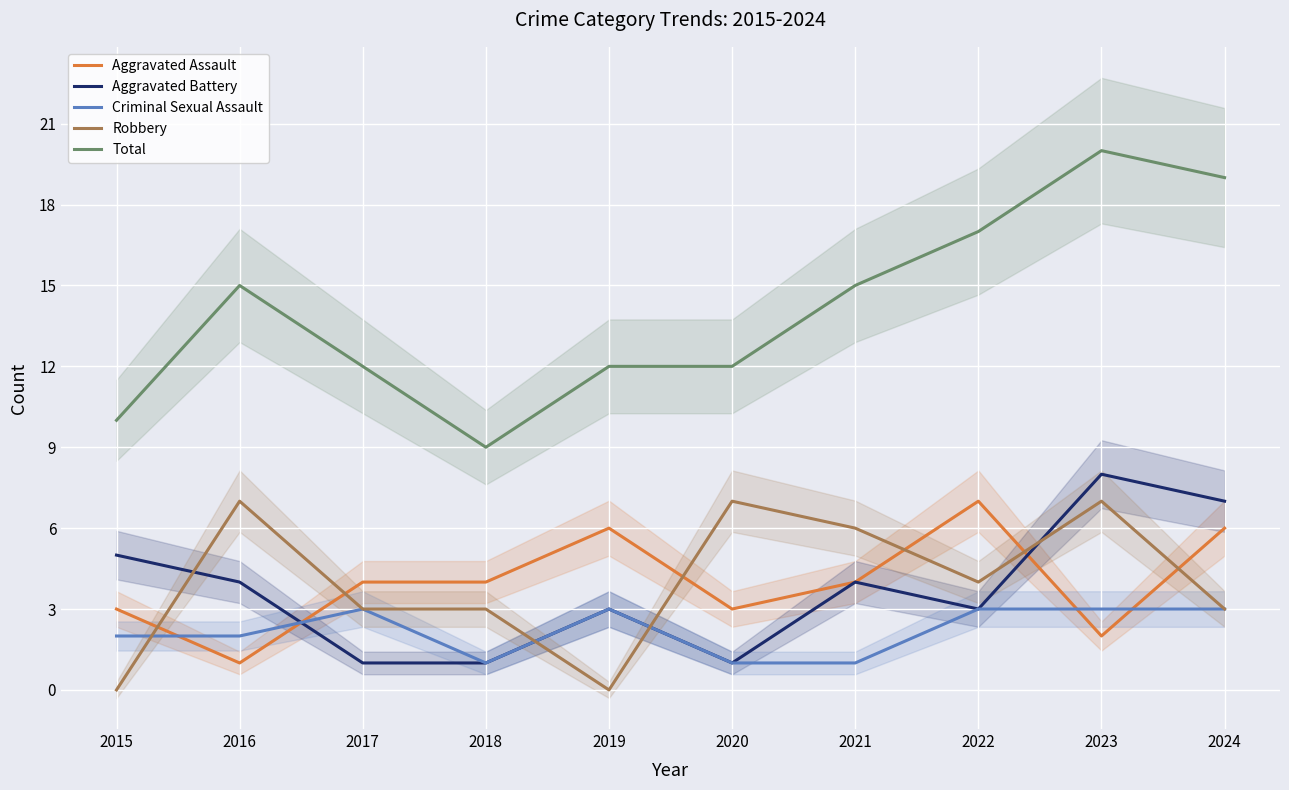

Count the number of categories in the chart.

10